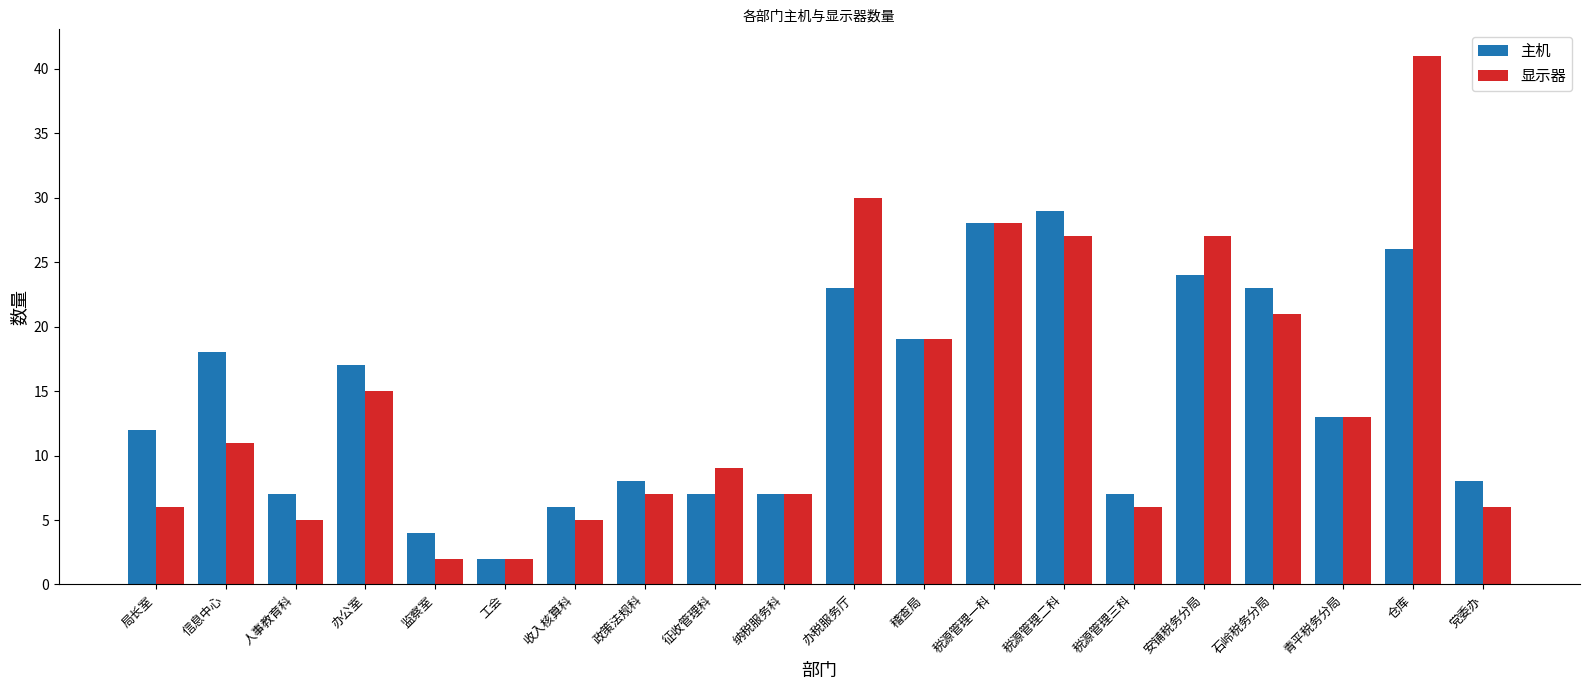

Which series changed the most between 稽查局 and 仓库?

显示器